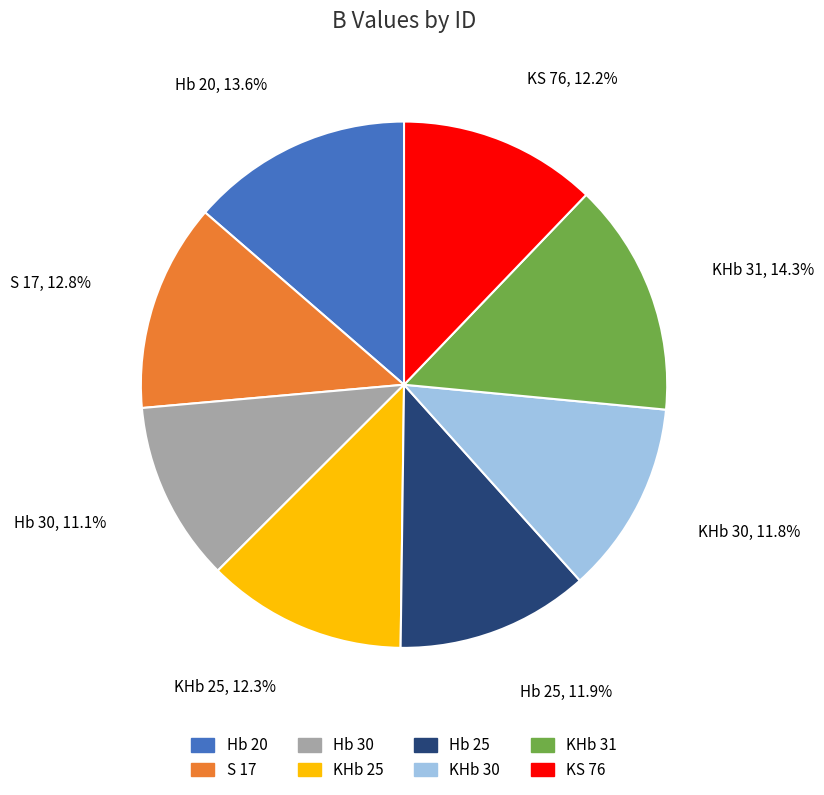

To the nearest percent, what is the combined percentage of KHb 31 and Hb 30?

25%